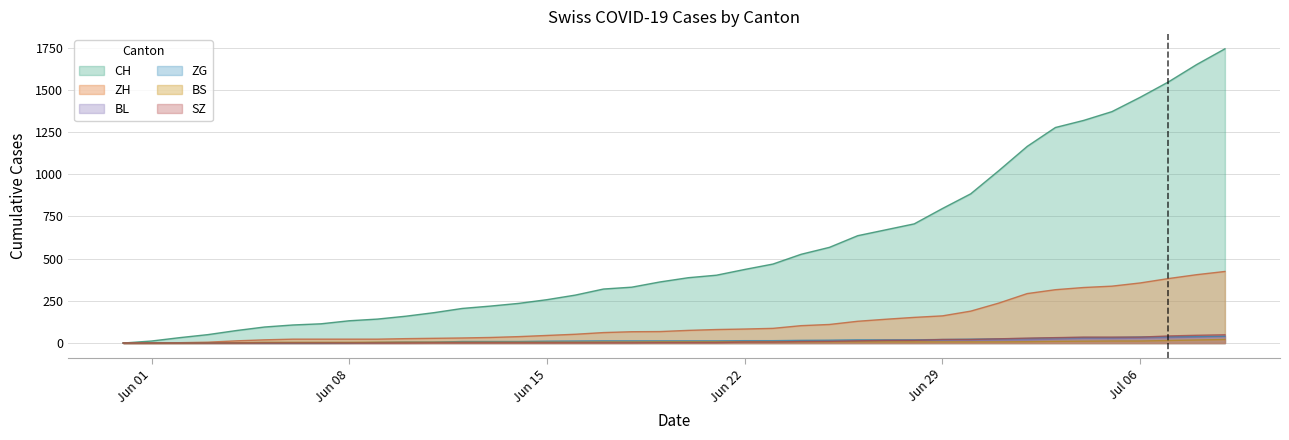

Where is ZG nearest to the value 20?

2020-06-26